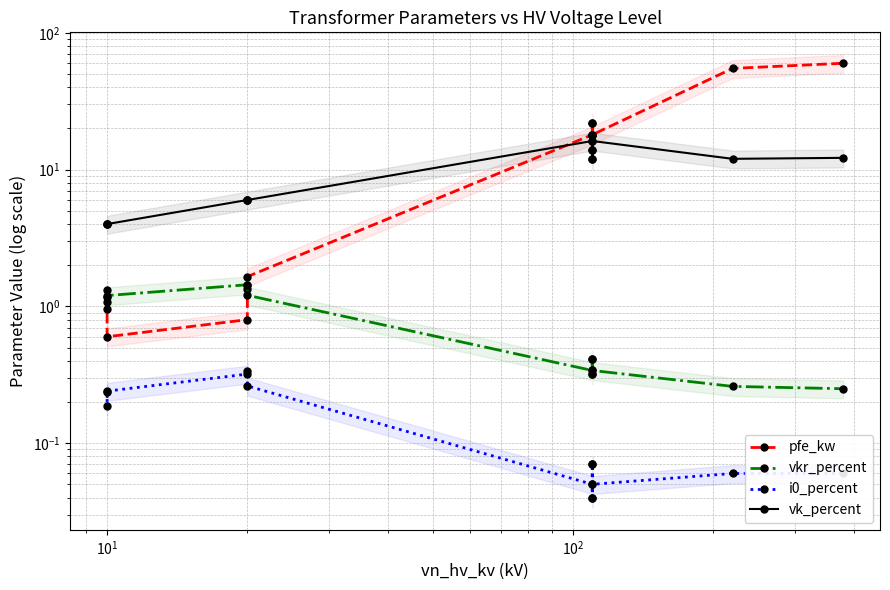

What is the greatest value displayed?

60.0